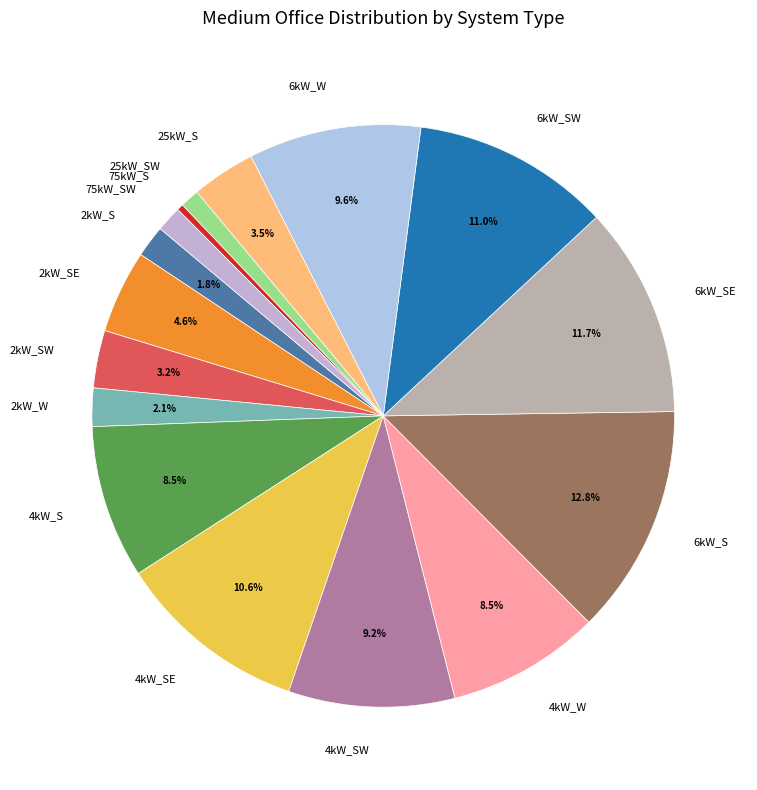

What percentage is NOT represented by 6kW_SE?

88.3%